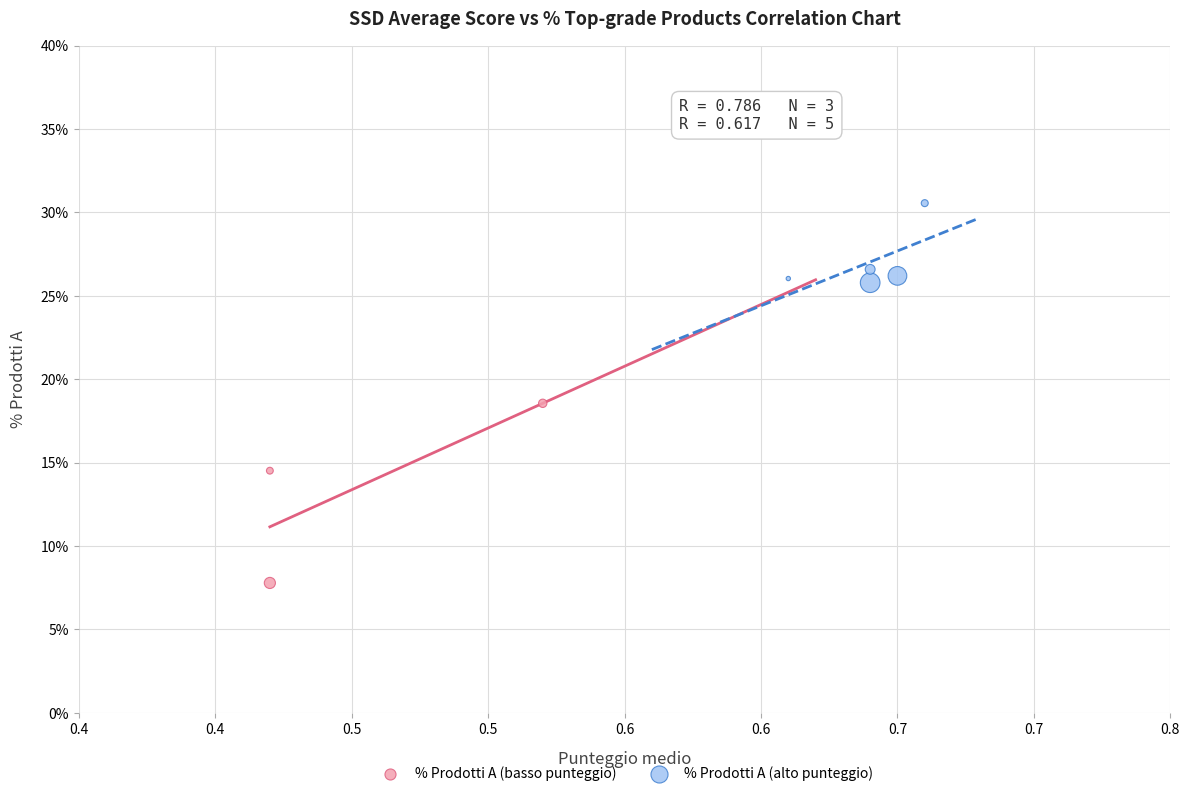

Which series has the widest spread of Y values?

% Prodotti A (basso punteggio)